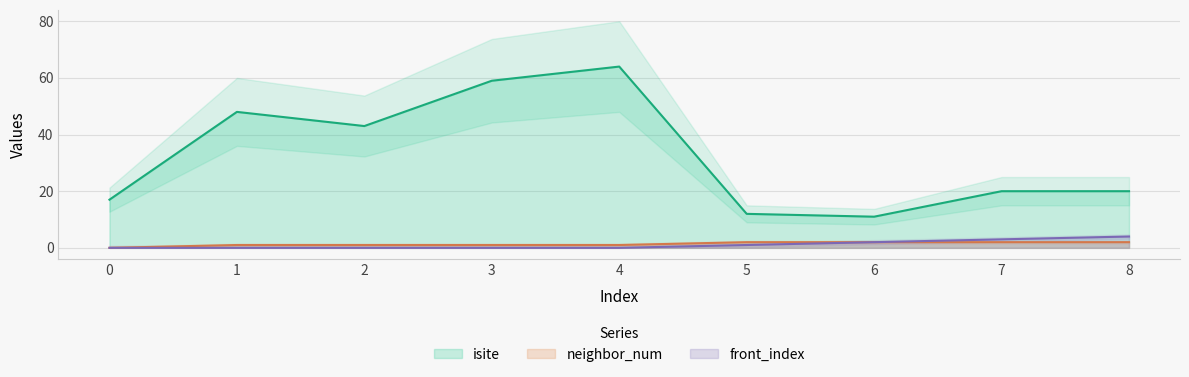

Reading left to right, transcribe all the data shown in this chart.

isite: 0=17	1=48	2=43	3=59	4=64	5=12	6=11	7=20	8=20
neighbor_num: 0=0	1=1	2=1	3=1	4=1	5=2	6=2	7=2	8=2
front_index: 0=0	1=0	2=0	3=0	4=0	5=1	6=2	7=3	8=4